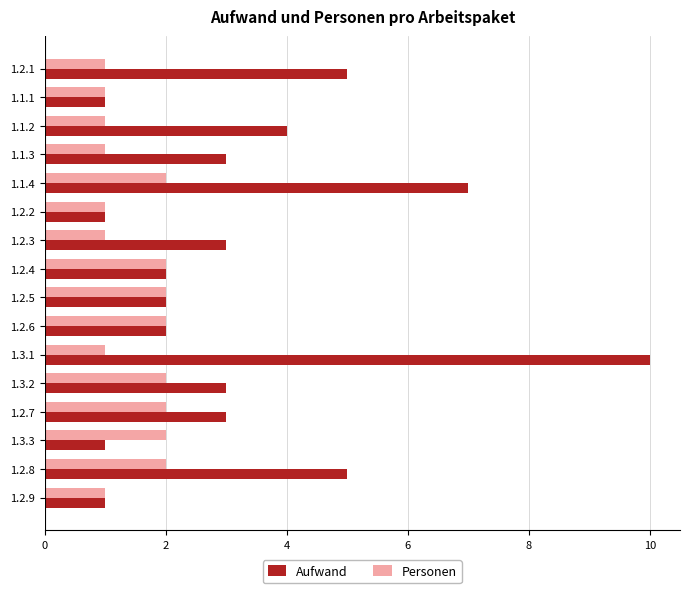

Which series has the widest spread of values?

Aufwand